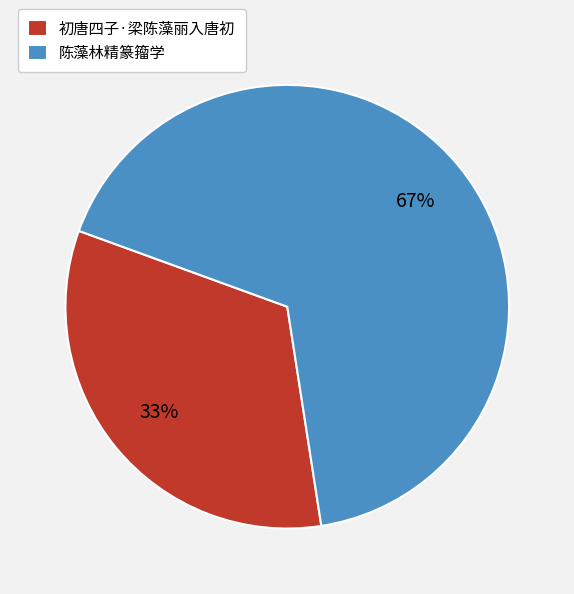

How many slices are in this pie chart?

2